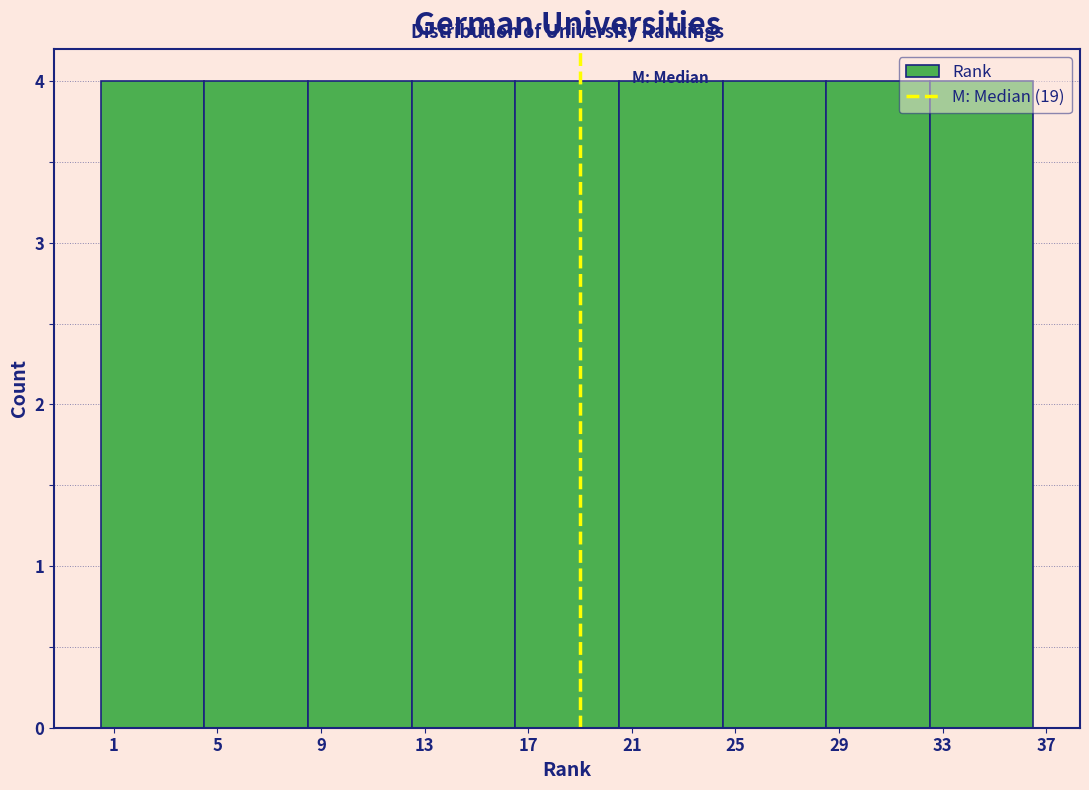

What is the height of the bar covering 0.5 to 4.5 on the x-axis? The values are not printed on the chart, so give them approximately, as read against the axis.

4